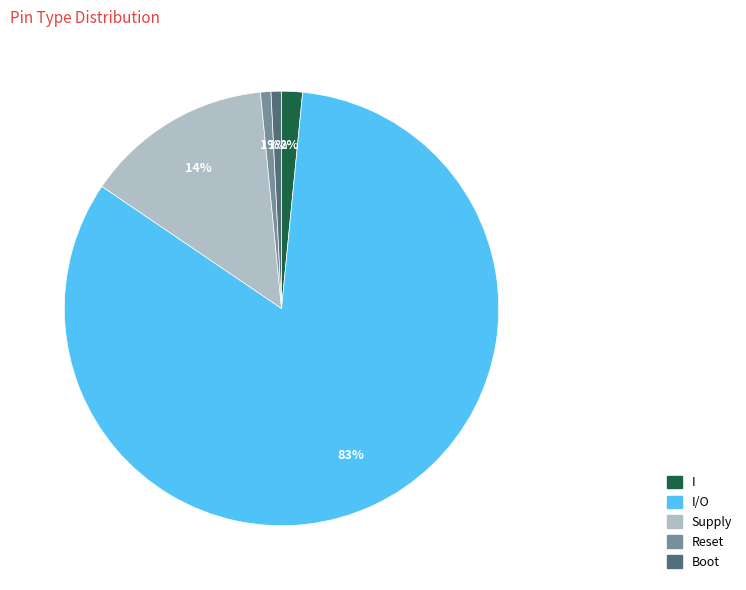

Is there any slice that represents more than half of the pie?

Yes